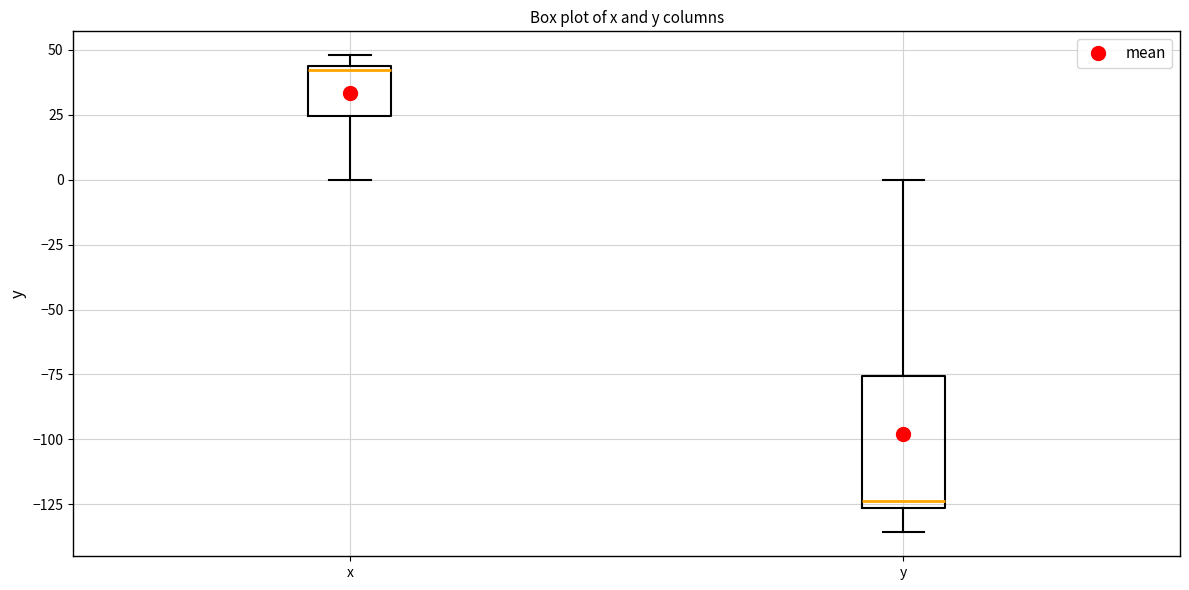

Where is the upper edge of the box for y on the y-axis? The values are not printed on the chart, so give them approximately, as read against the axis.

-75